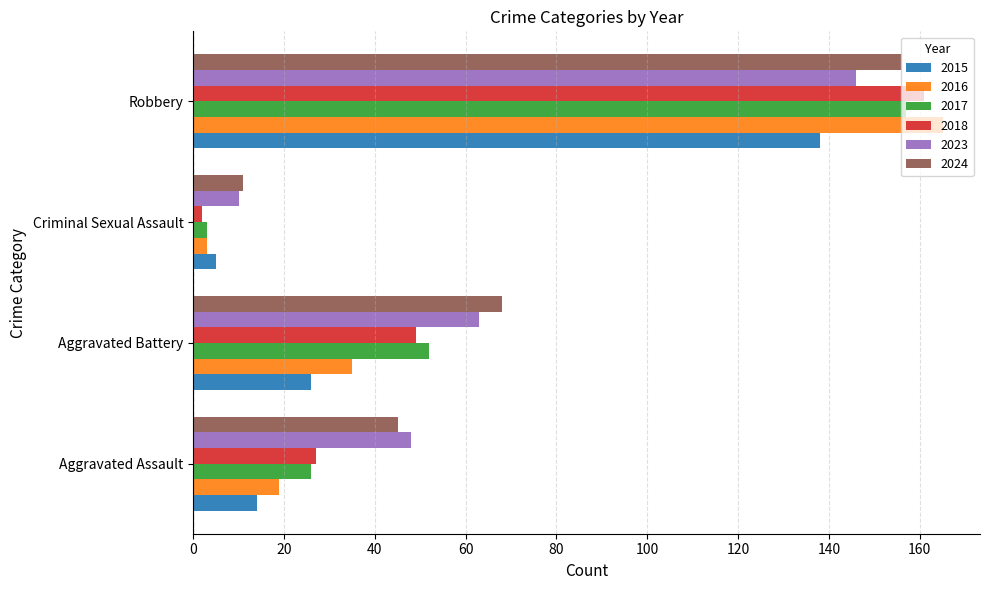

At which category is the sum across all series the highest?

Robbery